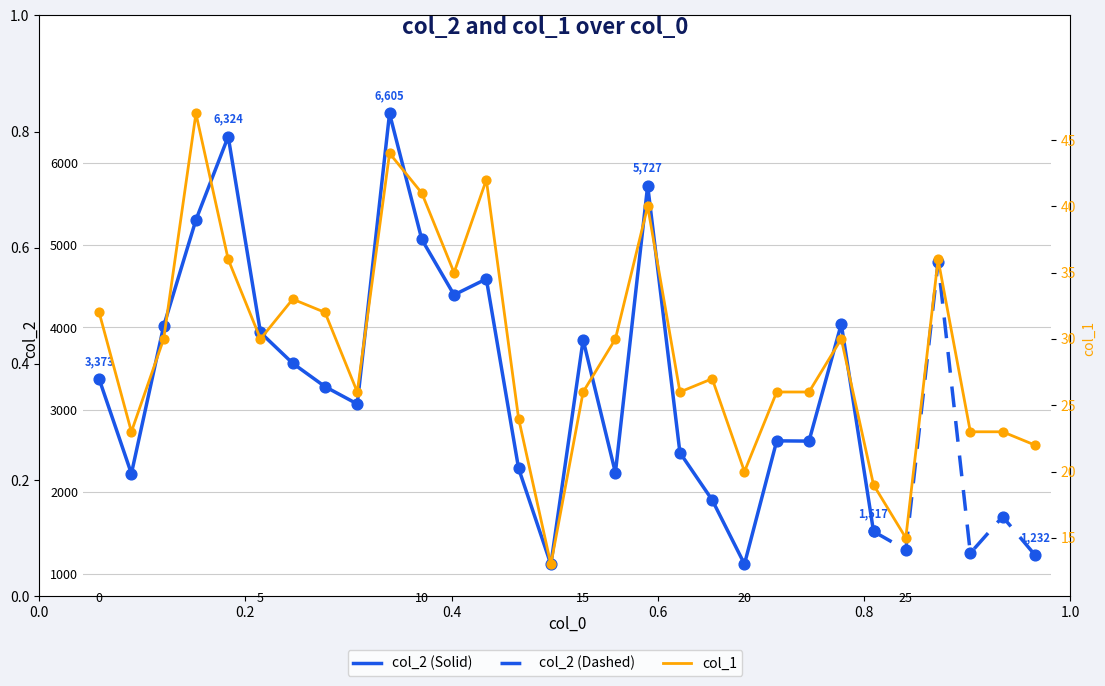

Which has a higher value, 3 or 26?

3